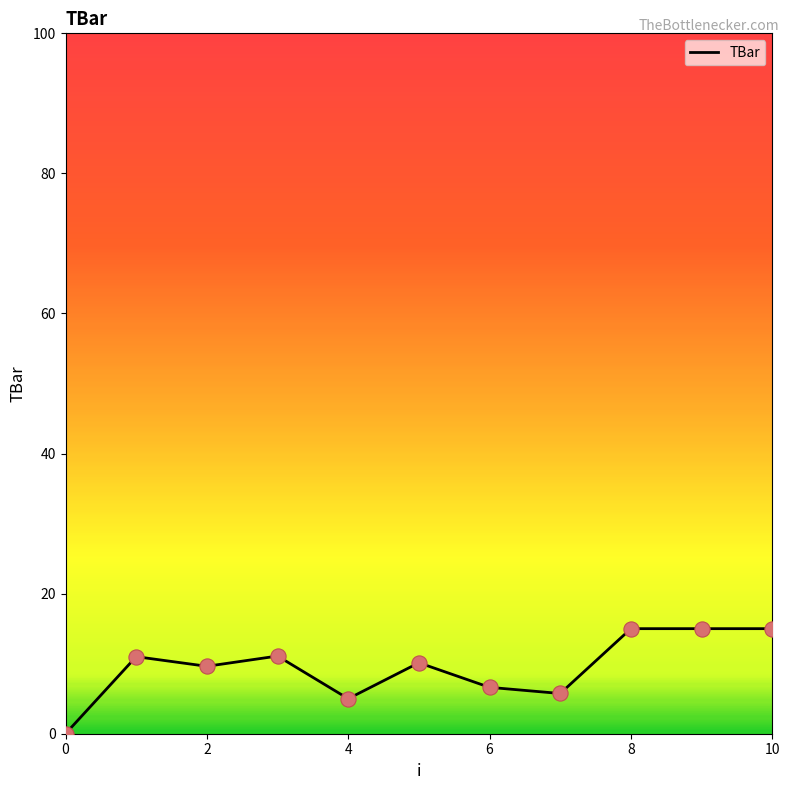

What is the greatest value displayed?

15.0